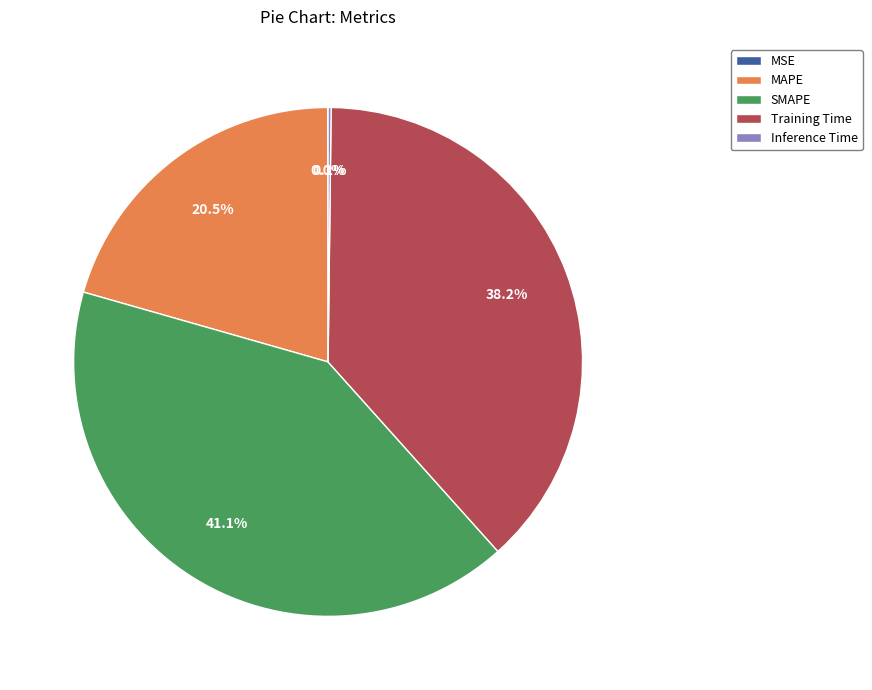

To the nearest percent, what is the average slice percentage?

20%